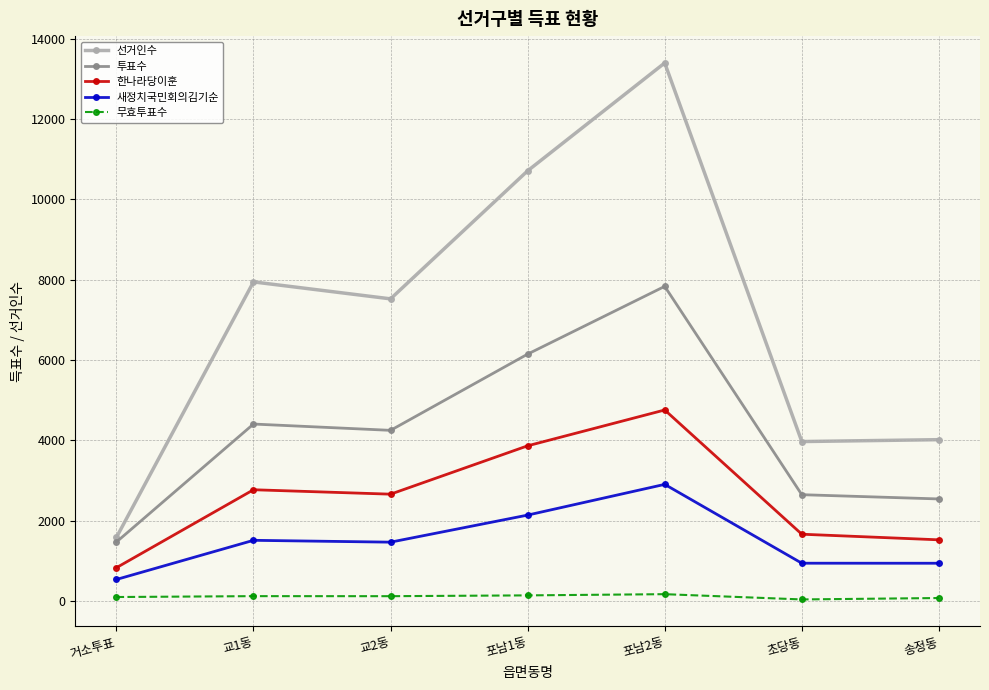

Rank the series by their maximum value, from highest to lowest.

선거인수, 투표수, 한나라당이훈, 새정치국민회의김기순, 무효투표수